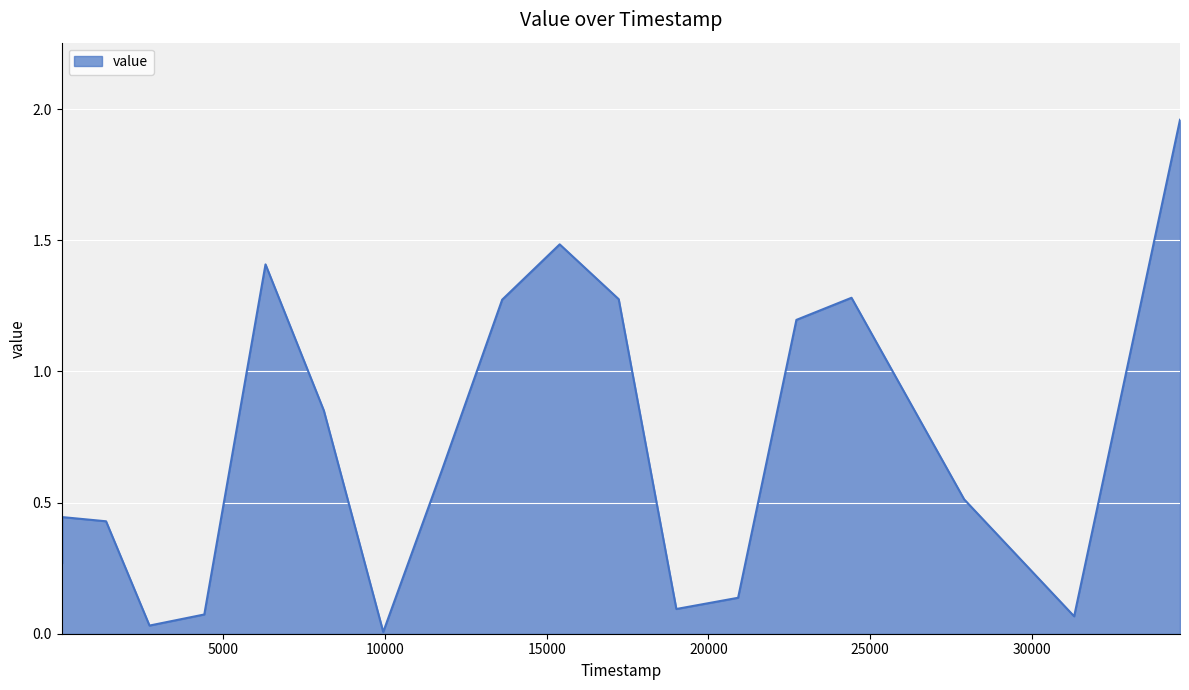

Rank the categories by value from lowest to highest.

9949, 2724, 31305, 4418, 19009, 20918, 21, 1381, 24, 27906, 9, 11768, 8113, 22720, 13625, 17227, 24423, 6310, 15403, 34577